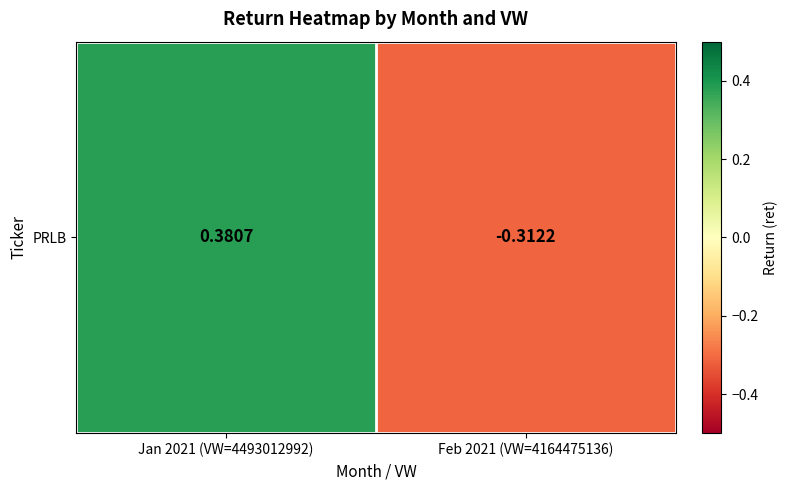

List the labels in order of value, largest first.

Jan 2021 (VW=4493012992), Feb 2021 (VW=4164475136)